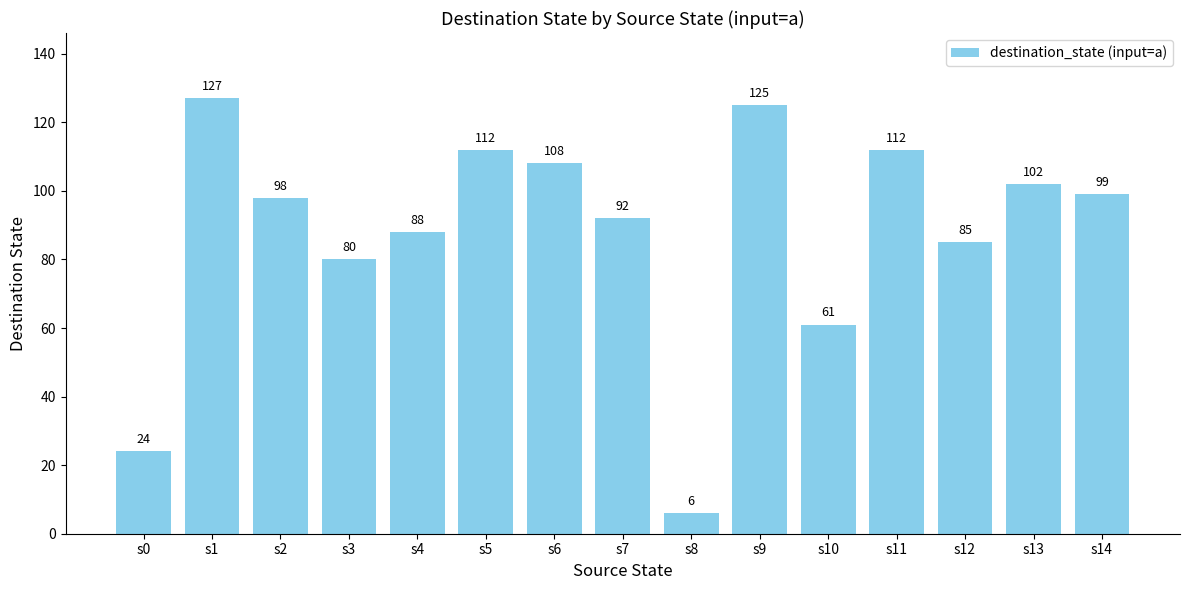

The chart shows a value of 183 at s6. True or false?

False